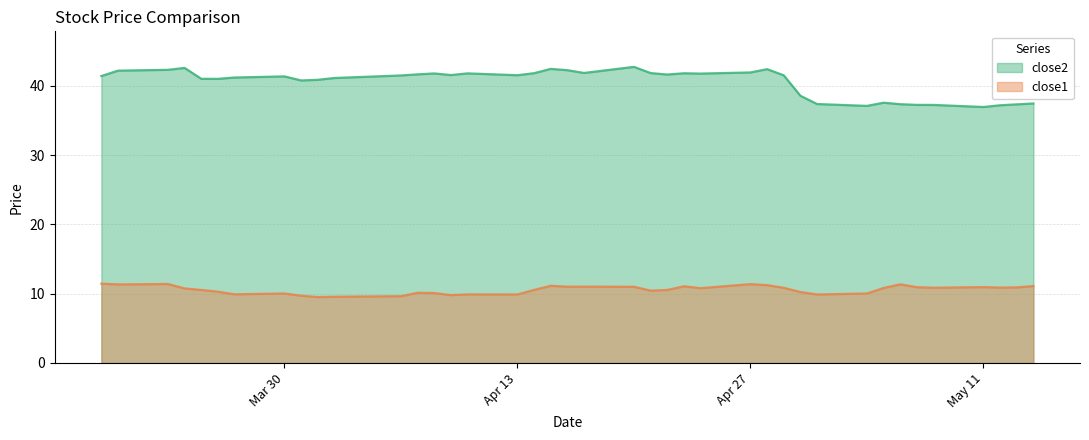

True or false: close1 and close2 intersect in this chart.

False